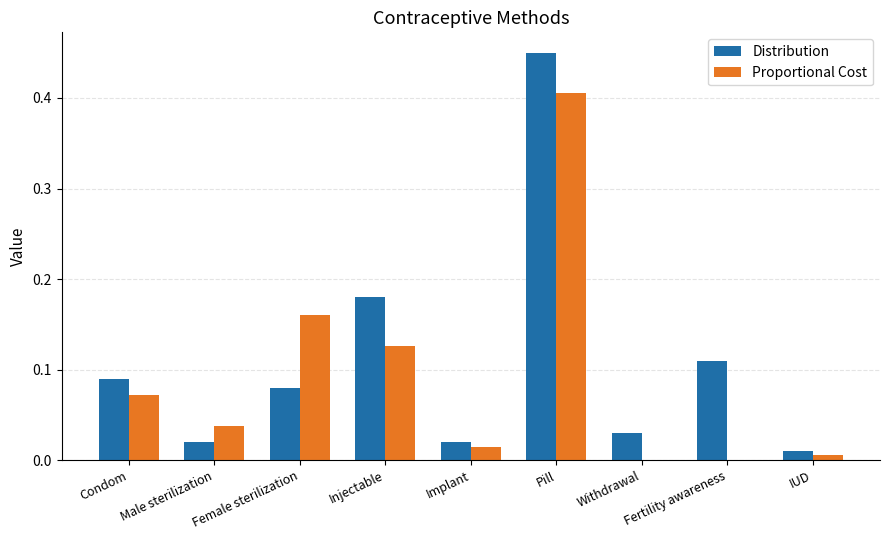

The value of Proportional Cost at Fertility awareness is -0.3. True or false?

False